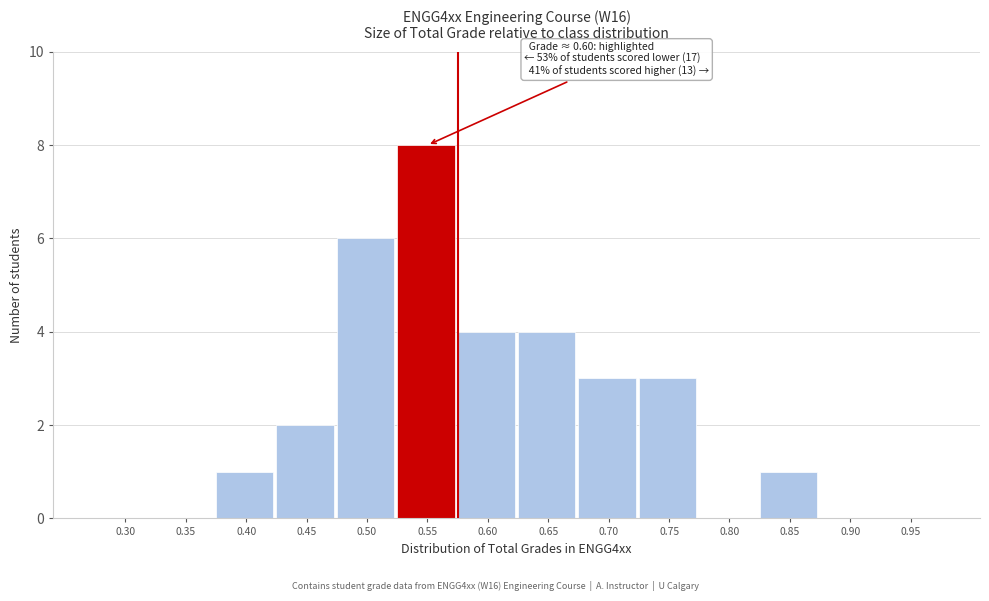

Reading left to right, extract all data points from this chart.

0.30=0	0.35=0	0.40=1	0.45=2	0.50=6	0.55=8	0.60=4	0.65=4	0.70=3	0.75=3	0.80=0	0.85=1	0.90=0	0.95=0